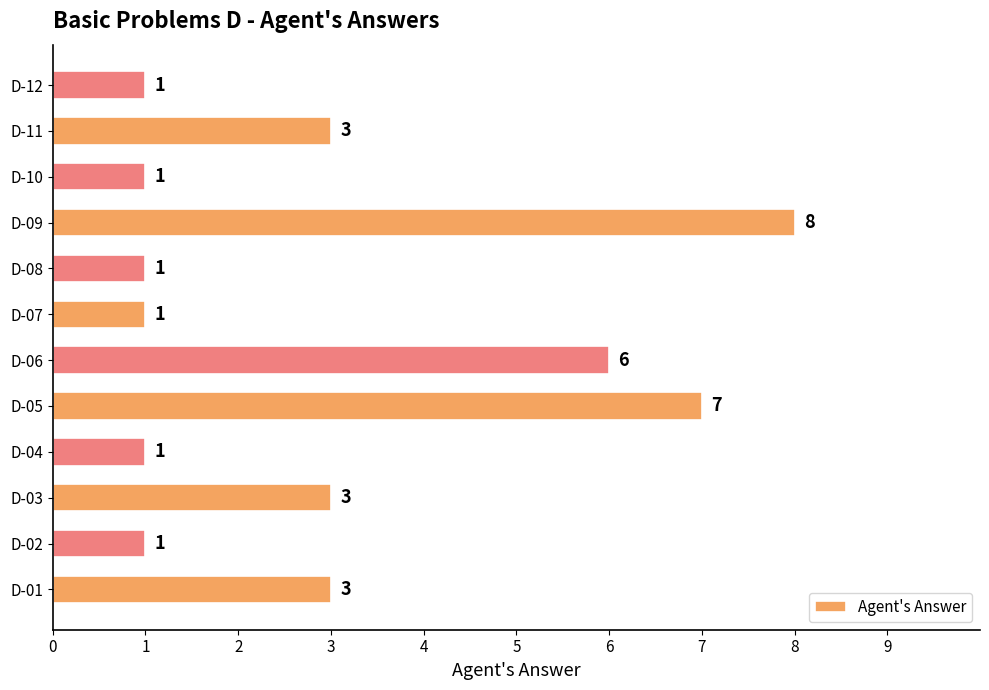

What is the average value?

3